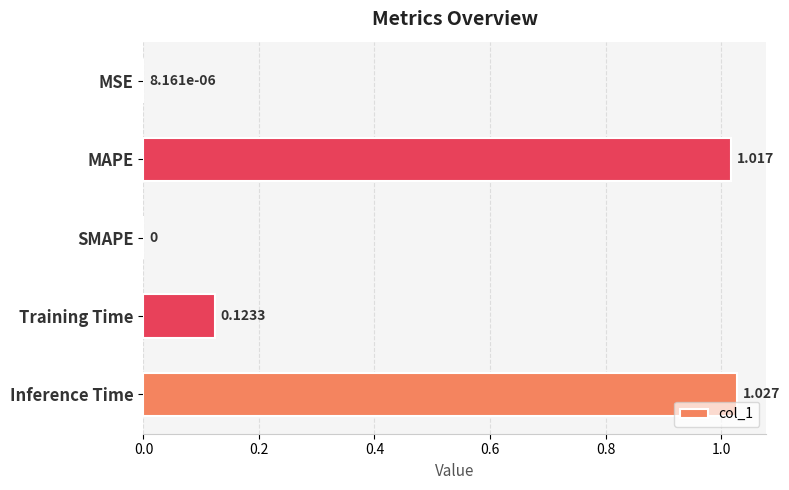

What is the average value?

0.4